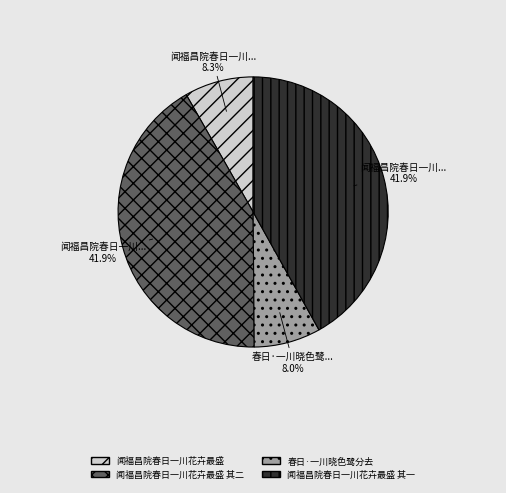

The 春日·一川晓色鹭分去 slice represents 1% of the pie. True or false?

False